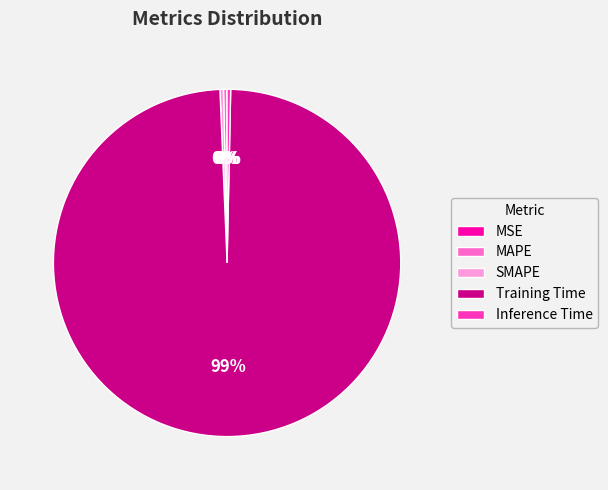

Is the sum of Training Time and Inference Time greater than half?

Yes